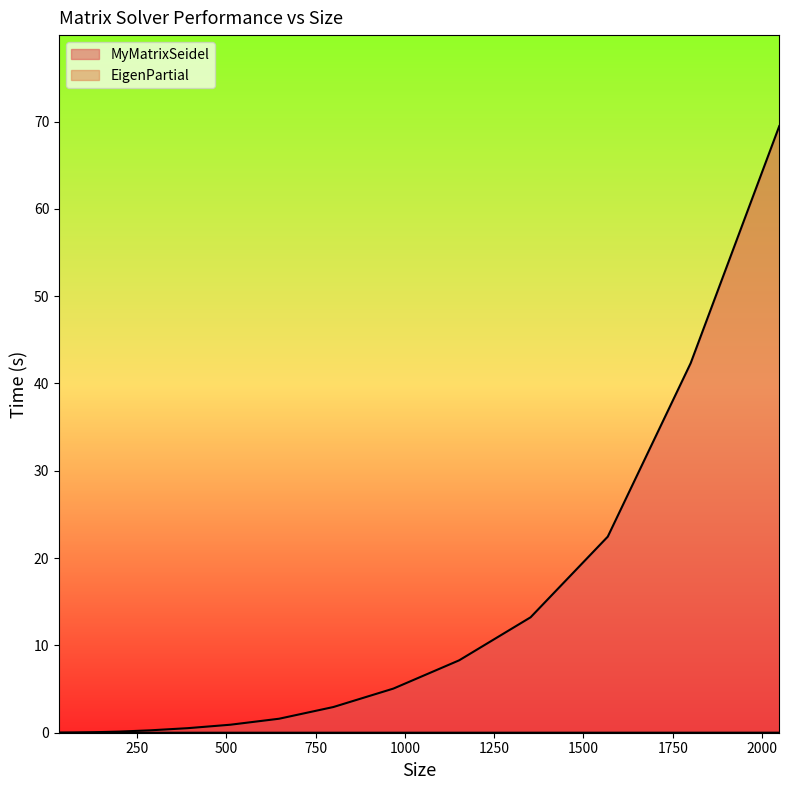

Reading right to left, transcribe all the data shown in this chart.

MyMatrixSeidel: 69.5	42.3	22.5	13.2	8.3	5.1	2.9	1.6	0.9	0.5	0.3	0.1	0.1	0.0	0.0
EigenPartial: 0.0	0.0	0.0	0.0	0.0	0.0	0.0	0.0	0.0	0.0	0.0	0.0	0.0	0.0	0.0